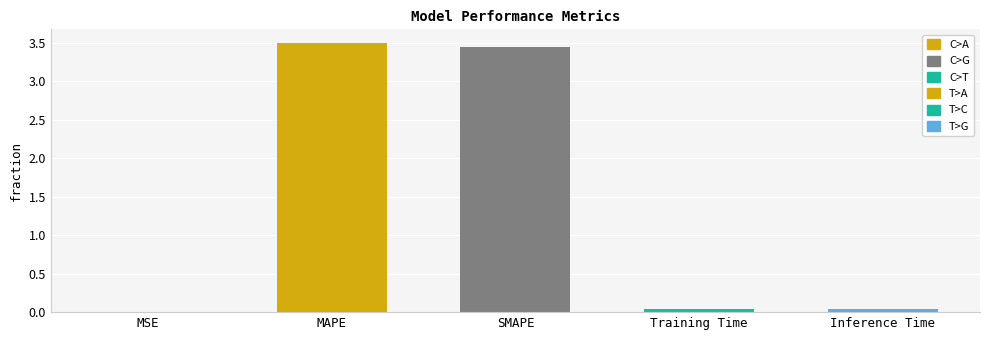

What is the greatest value displayed?

3.5